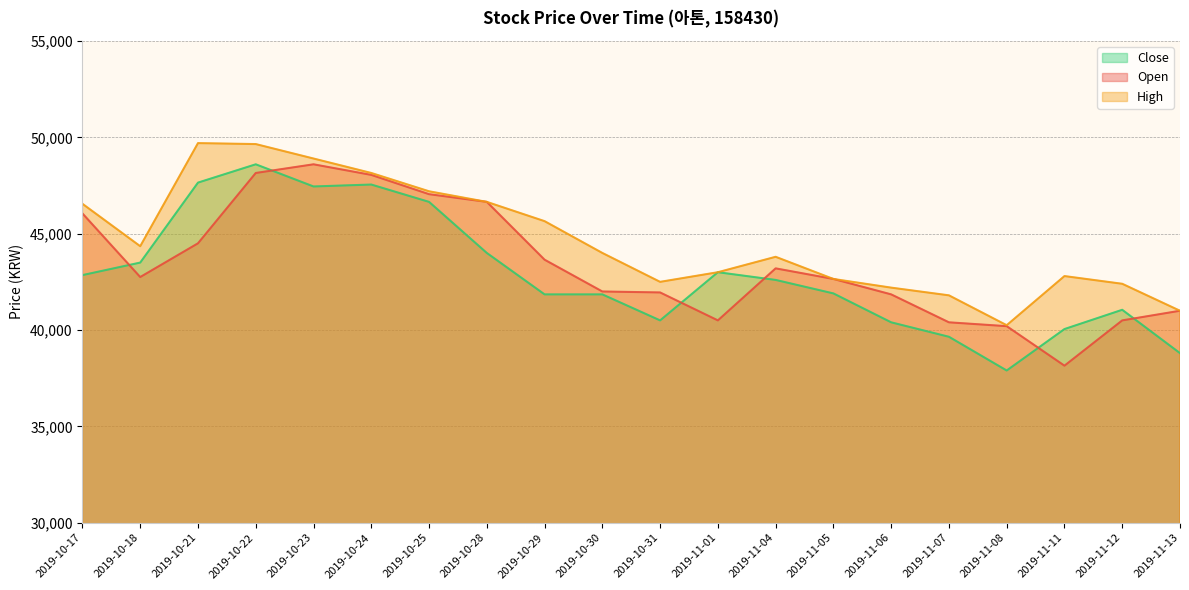

Is the value of High at 2019-10-22 greater than the value of Open at 2019-11-04?

Yes